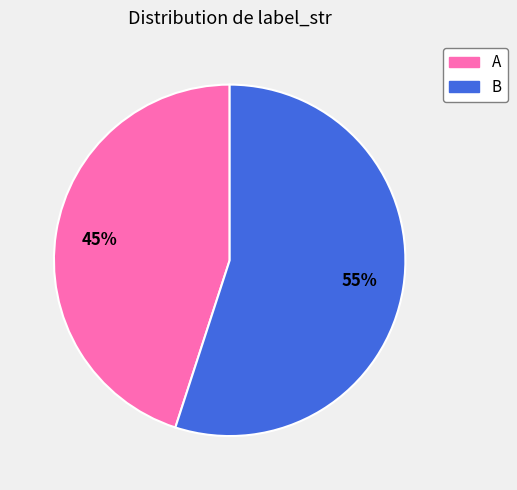

Rank the categories by value from lowest to highest.

A, B